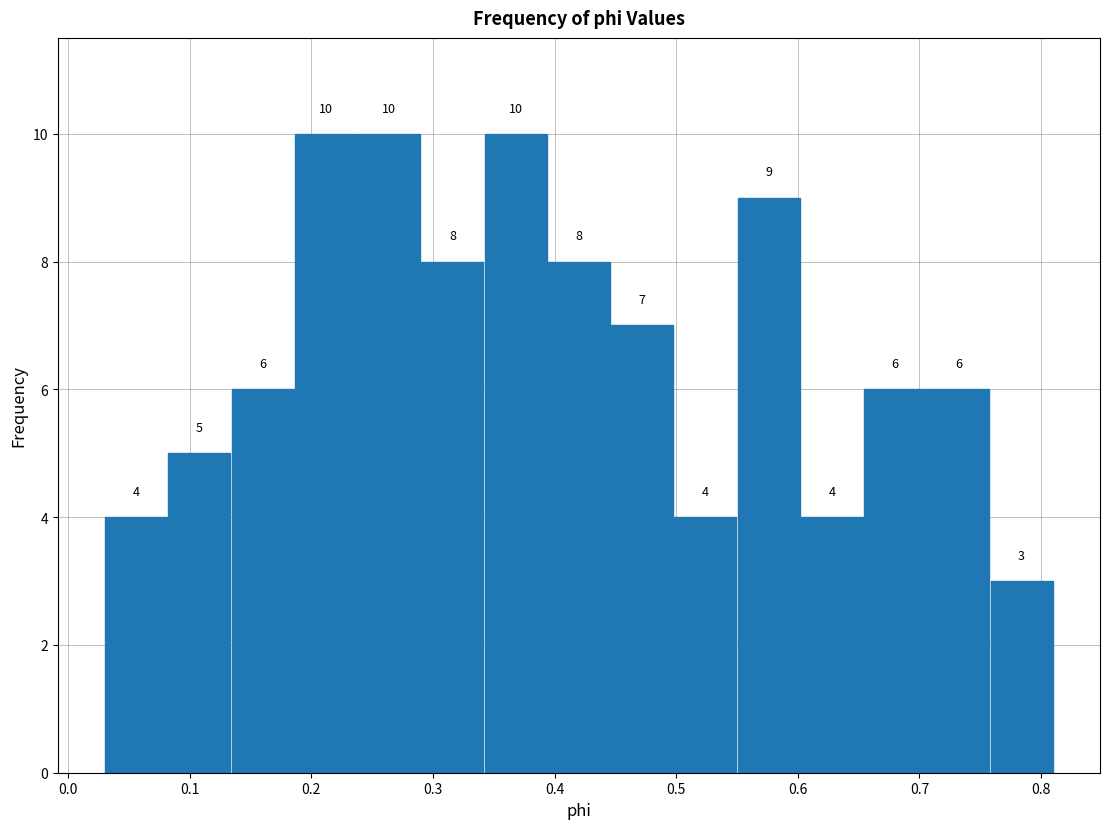

Reading left to right, transcribe this chart: for each bar, give the range it covers on the x-axis and its height. The bar edges are not printed on the chart, so give them approximately, as read against the axis.

0.03 to 0.08: 4
0.08 to 0.13: 5
0.13 to 0.19: 6
0.19 to 0.24: 10
0.24 to 0.29: 10
0.29 to 0.34: 8
0.34 to 0.39: 10
0.39 to 0.45: 8
0.45 to 0.50: 7
0.50 to 0.55: 4
0.55 to 0.60: 9
0.60 to 0.65: 4
0.65 to 0.71: 6
0.71 to 0.76: 6
0.76 to 0.81: 3